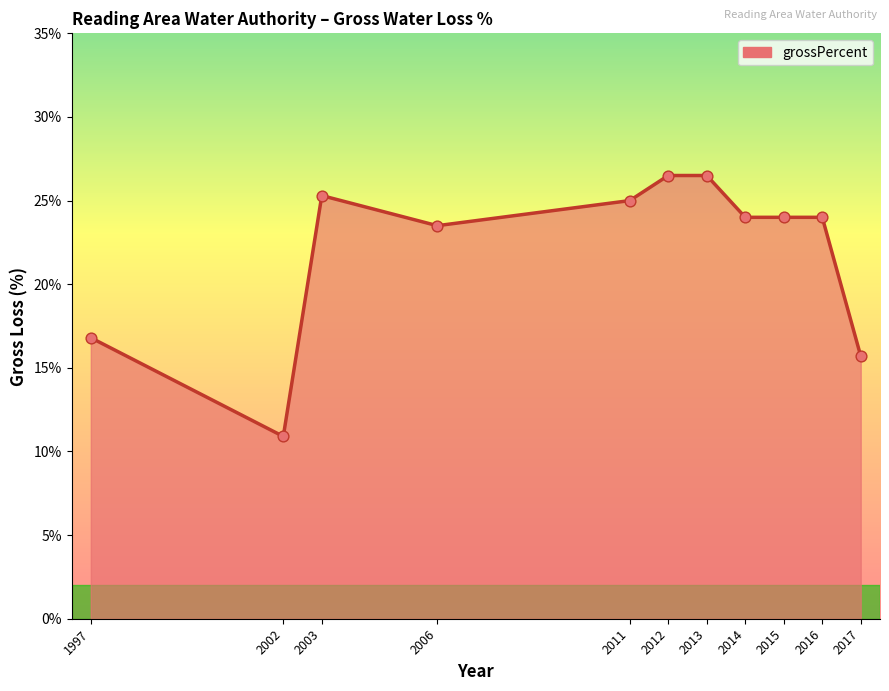

What is the ratio of the value at 2003 to the value at 2015?

1.1